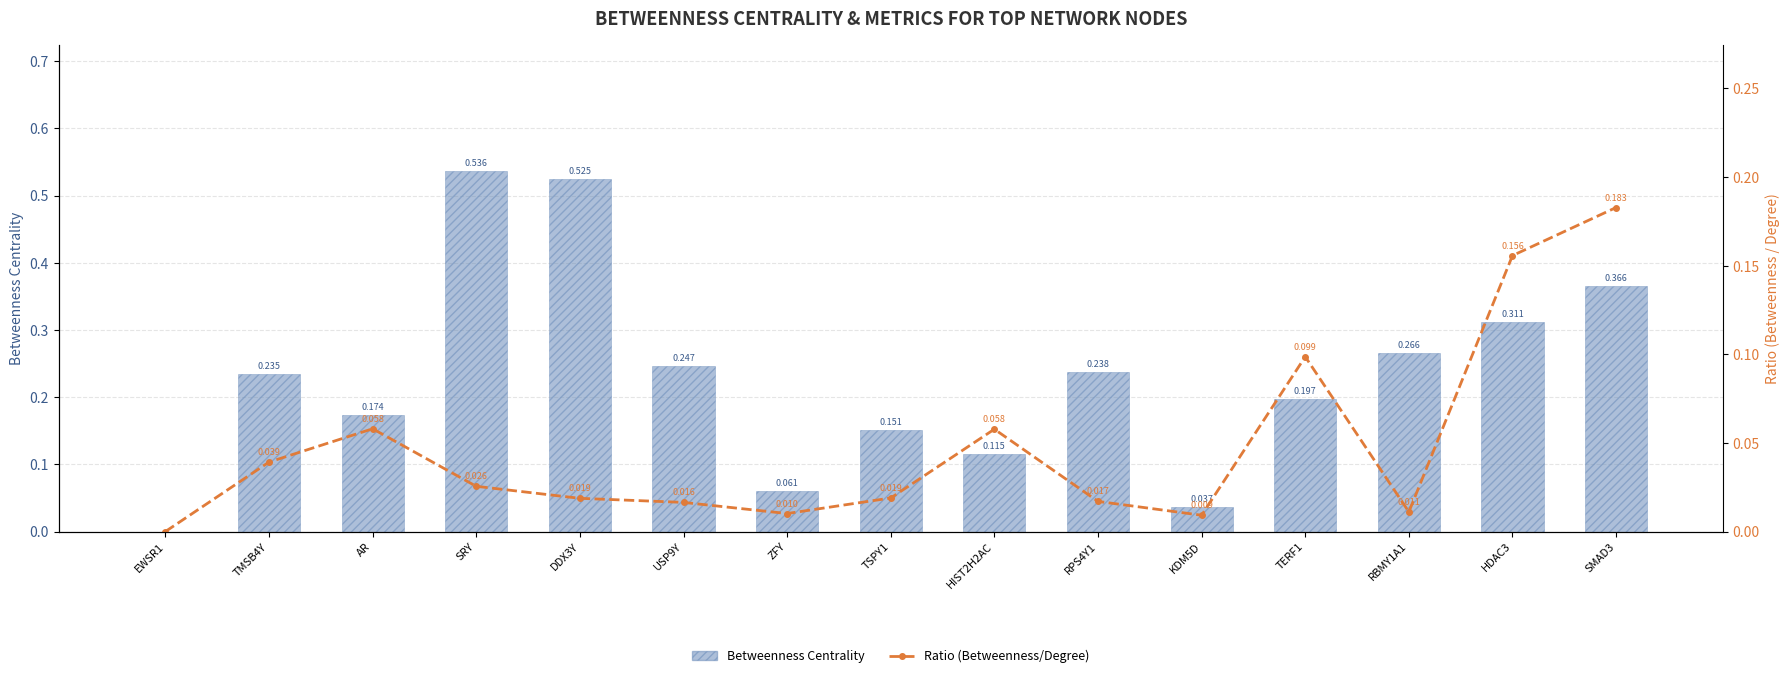

The value of Ratio (betweenness/degree) at RPS4Y1 is 0.0. True or false?

True